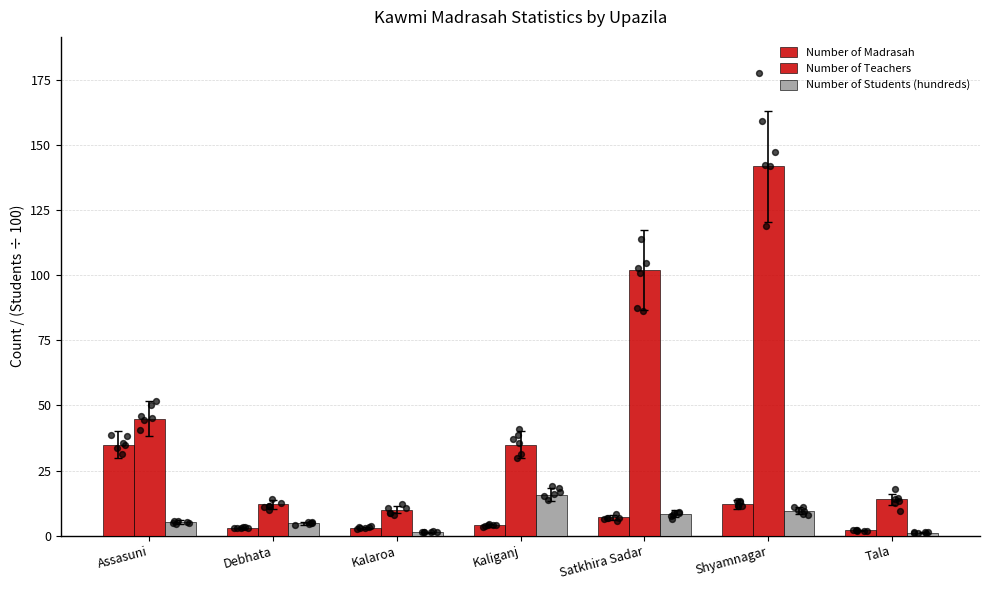

At how many categories does at least one series exceed 97?

2